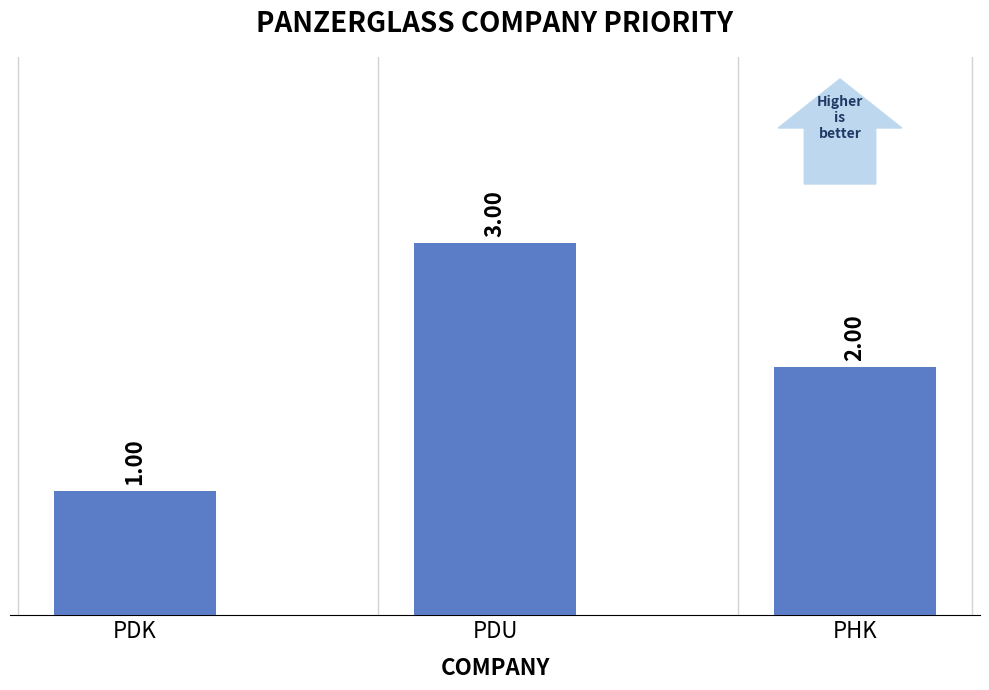

Between PDU and PDK, which is larger?

PDU